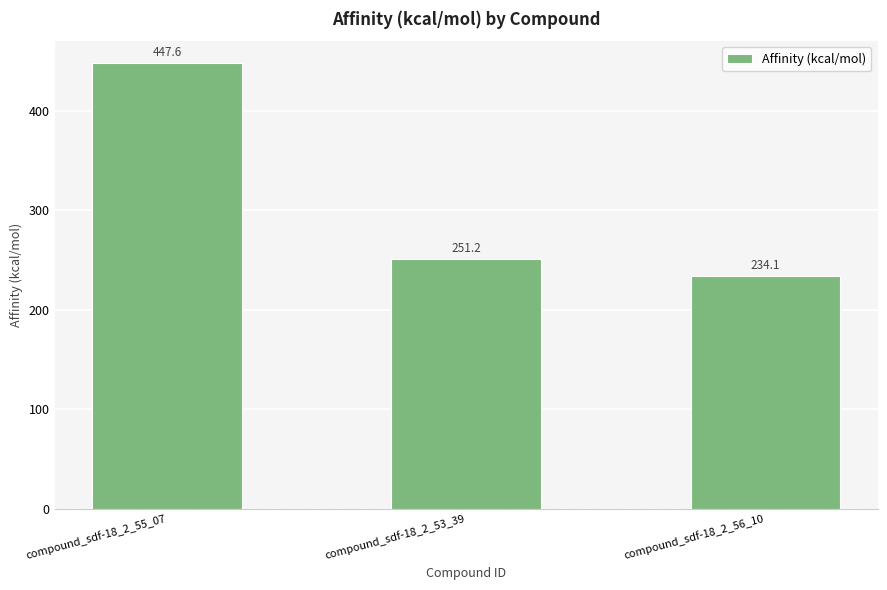

What is the maximum value shown in the chart?

447.6